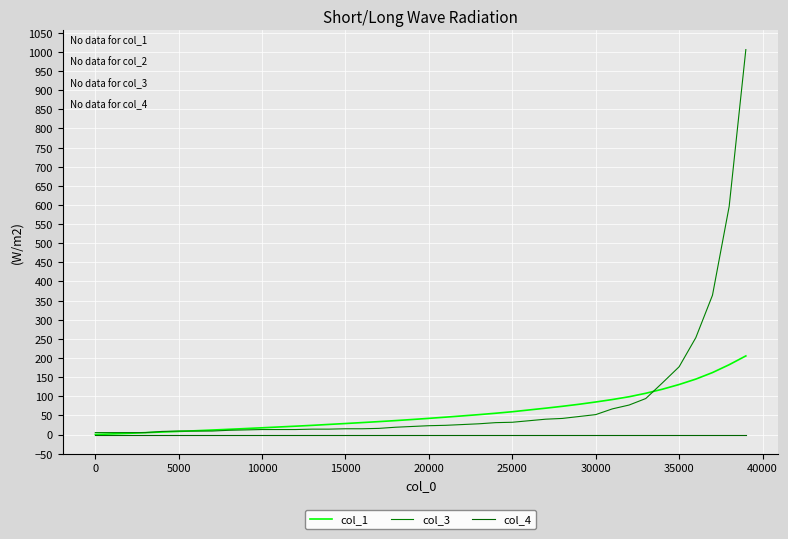

What are all the series names shown in the legend?

col_1, col_3, col_4